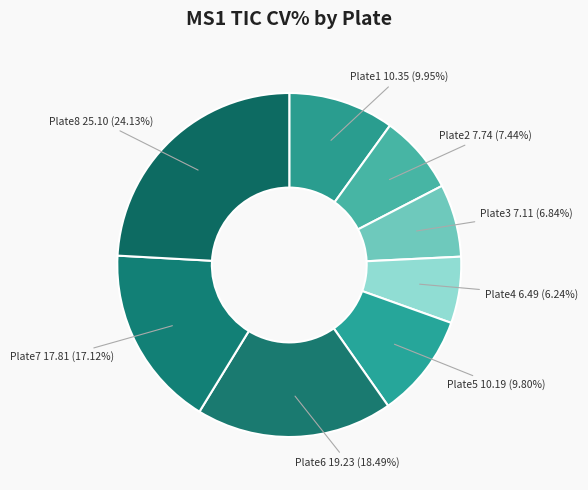

Combined, what portion of the pie is Plate7 and Plate3?

24.0%